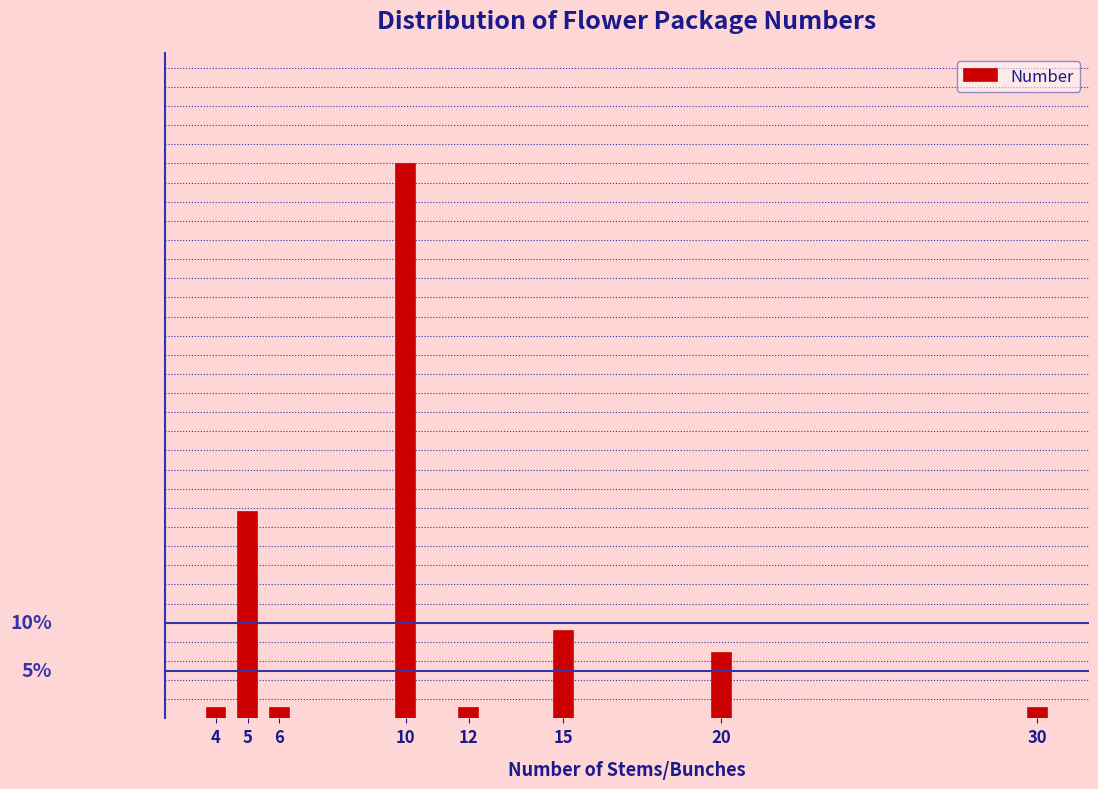

Does the chart contain any negative values?

No